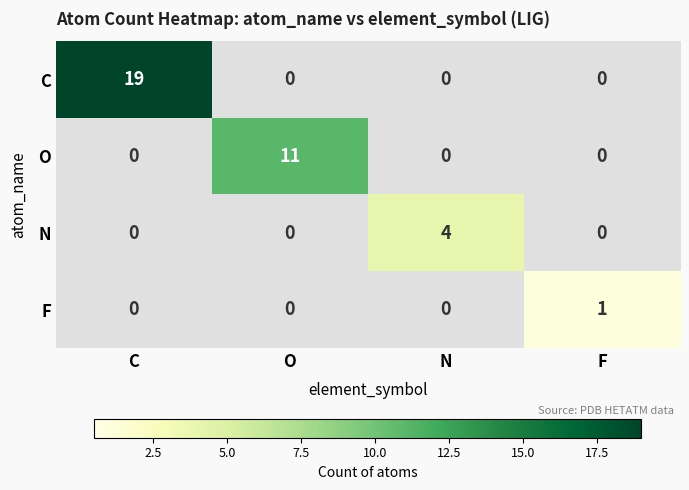

At which category does the chart reach its peak across all series?

C